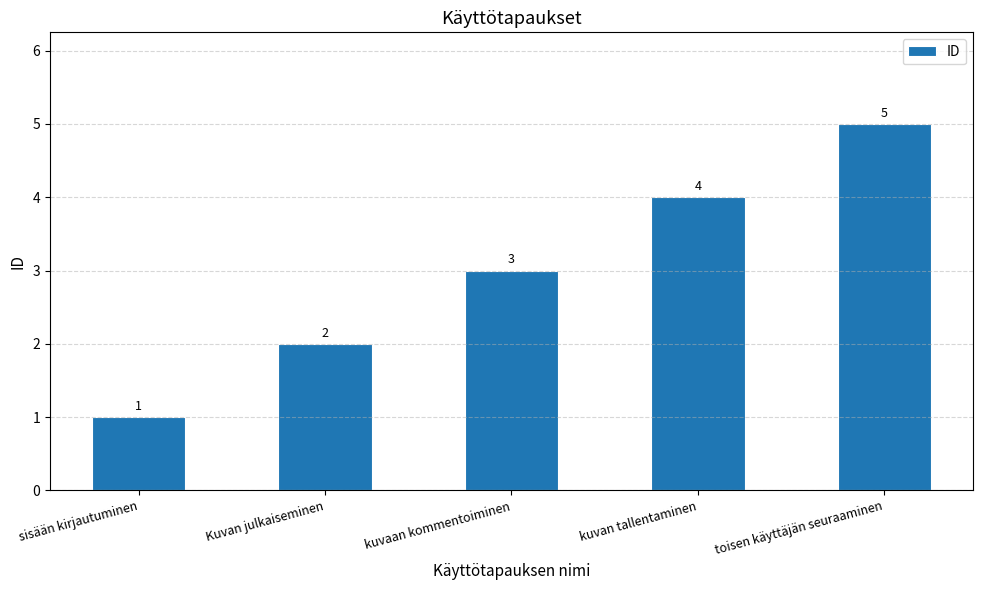

List the labels in order of value, smallest first.

sisään kirjautuminen, Kuvan julkaiseminen, kuvaan kommentoiminen, kuvan tallentaminen, toisen käyttäjän seuraaminen